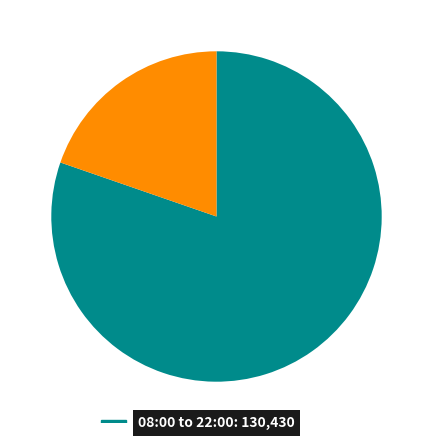

Is there any slice that represents more than half of the pie?

Yes